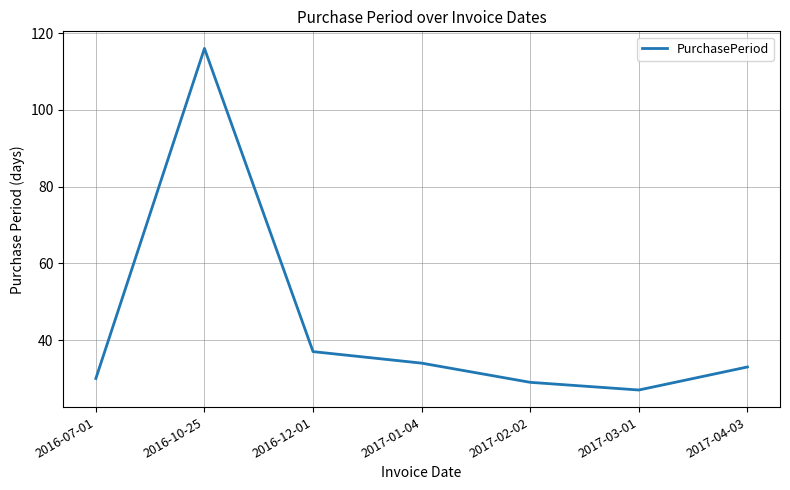

How many interior local valleys (lower than both neighbors) does the data have?

1